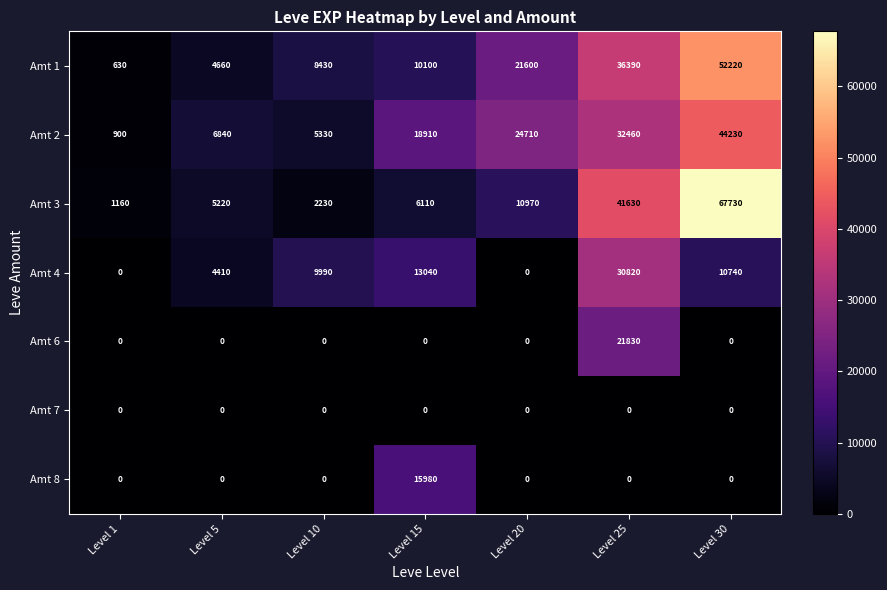

What is the total value across all series at Level 10?

25980